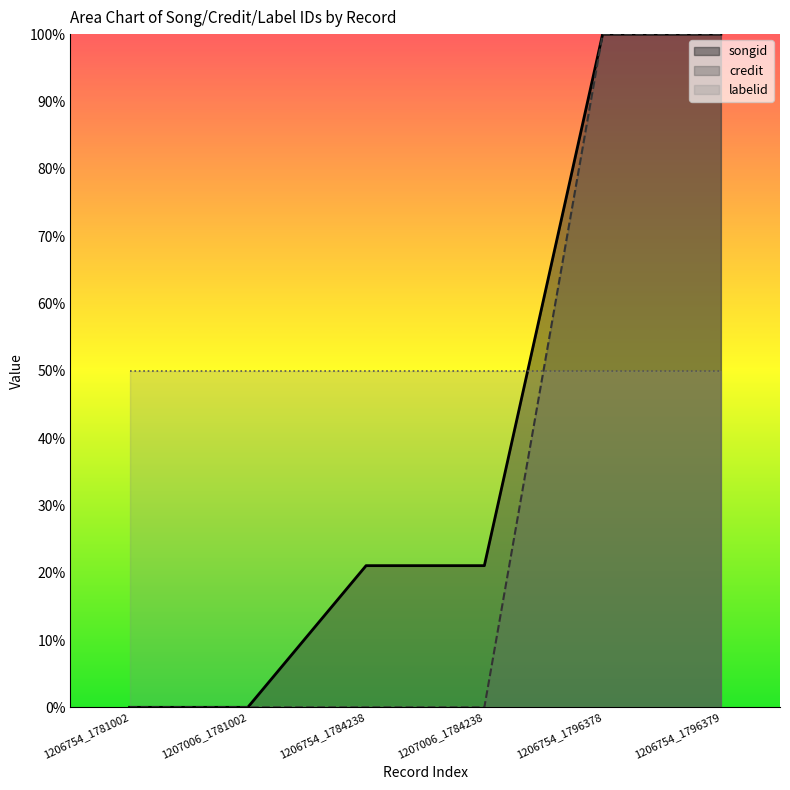

What are all the series names shown in the legend?

songid, credit, labelid